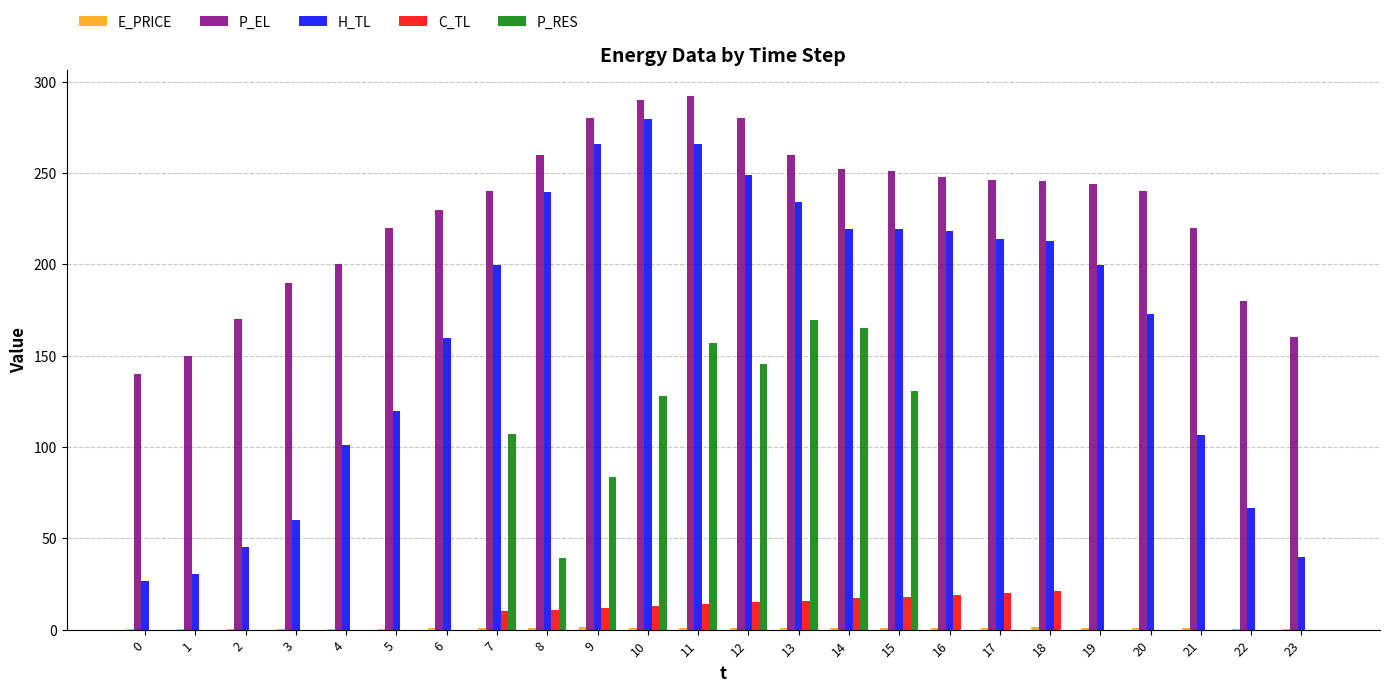

Which series has the largest total across all categories?

P_EL